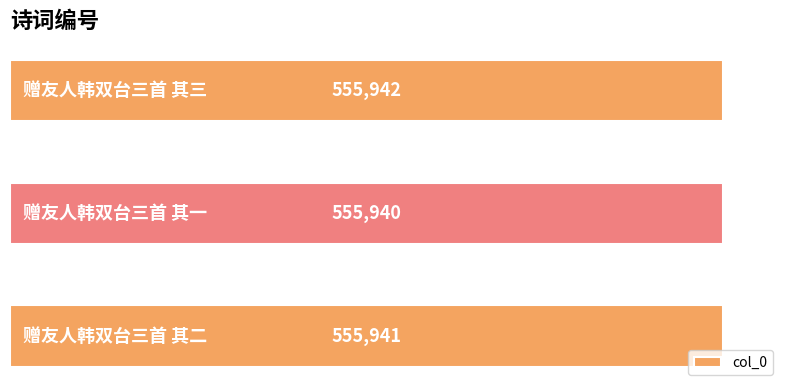

What is the greatest value displayed?

555942